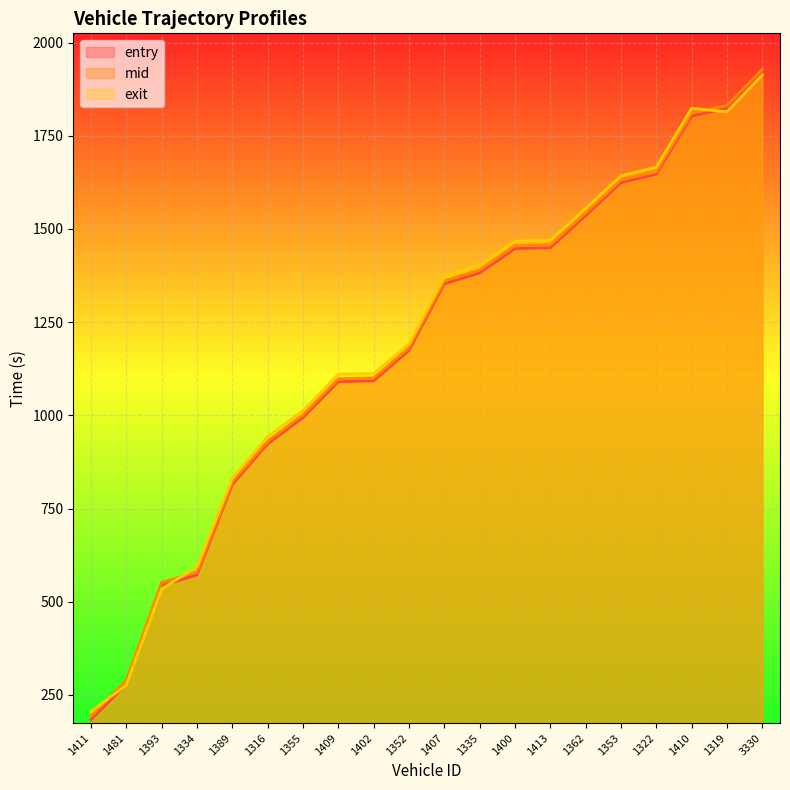

Which series ends up on top after the final intersection of exit and mid?

mid